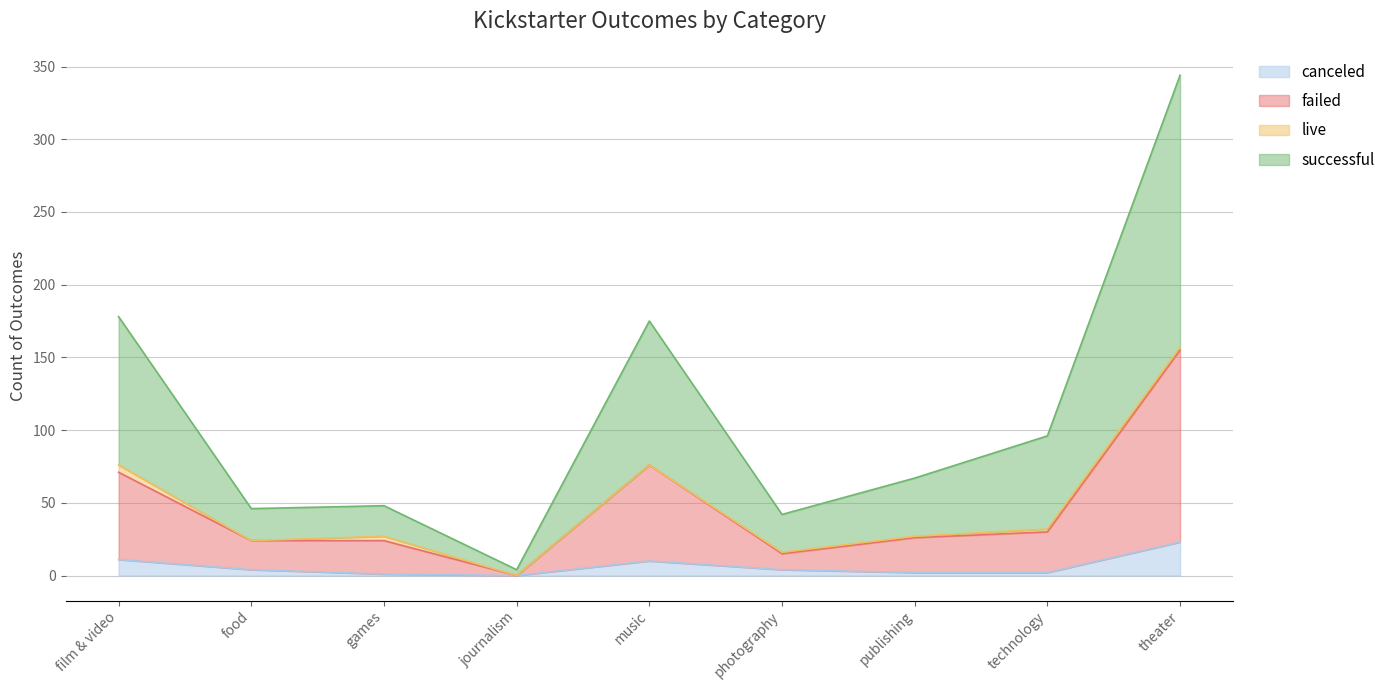

At which label is failed closest to 77?

music